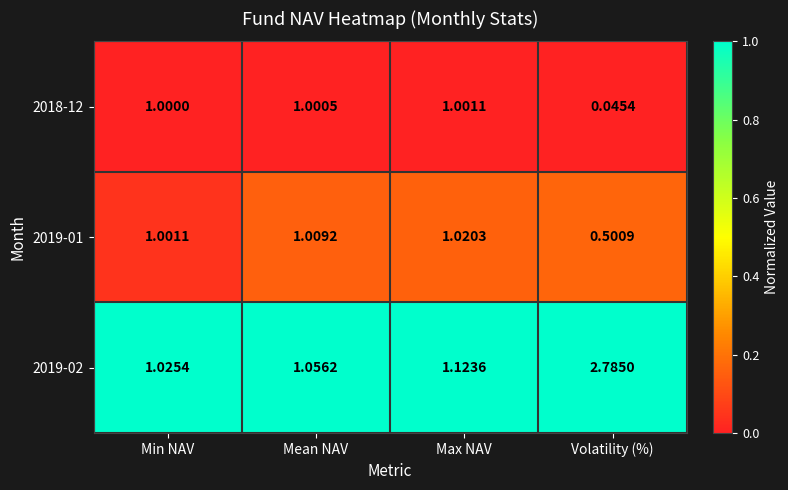

Is the value of 2019-01 at Volatility (%) greater than the value of 2019-02 at Min NAV?

No